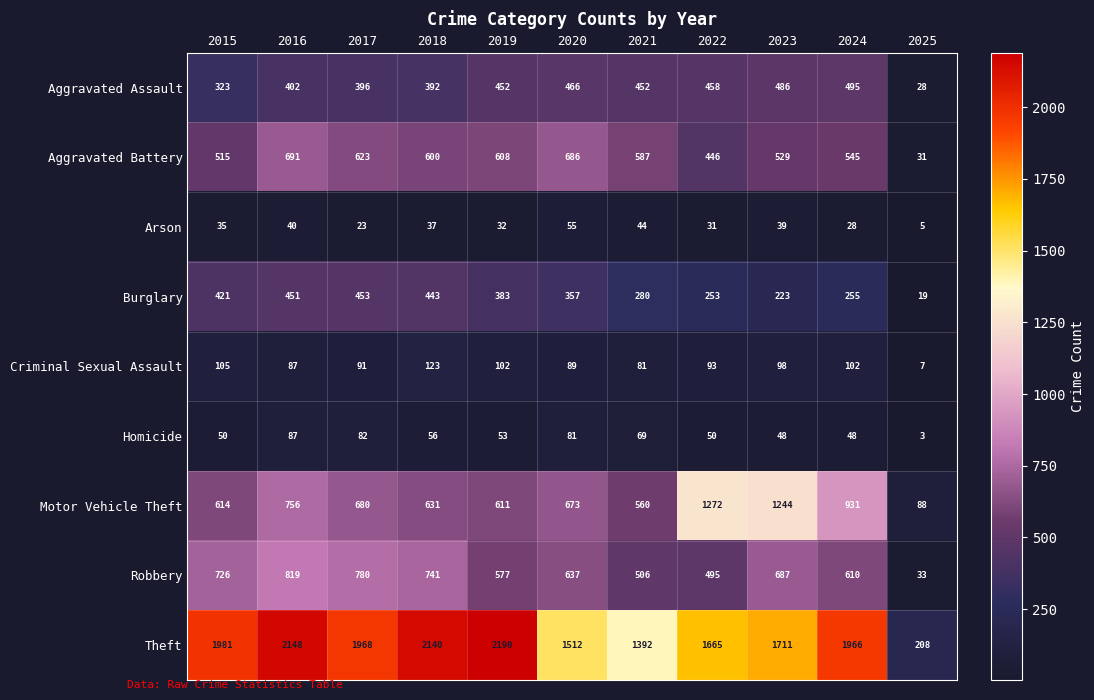

Rank the series by their maximum value, from highest to lowest.

Theft, Motor Vehicle Theft, Robbery, Aggravated Battery, Aggravated Assault, Burglary, Criminal Sexual Assault, Homicide, Arson